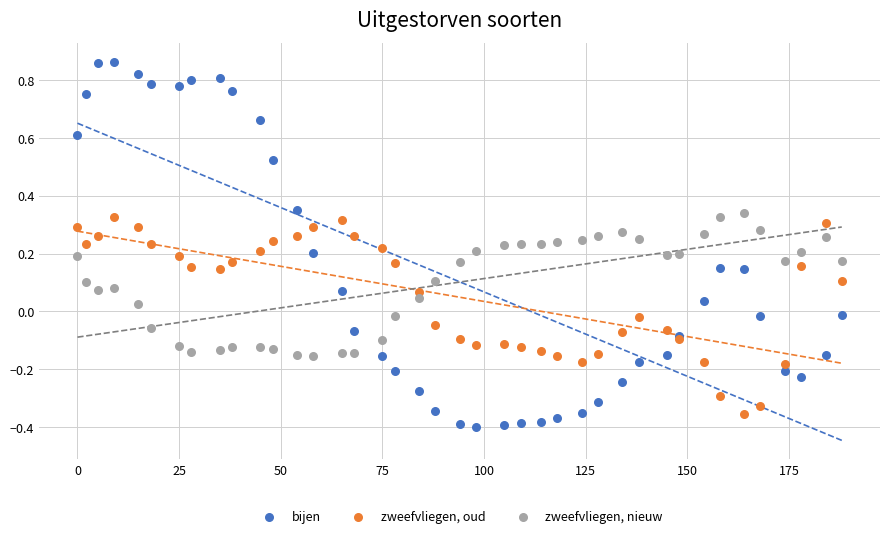

Which series reaches the maximum Y coordinate?

bijen